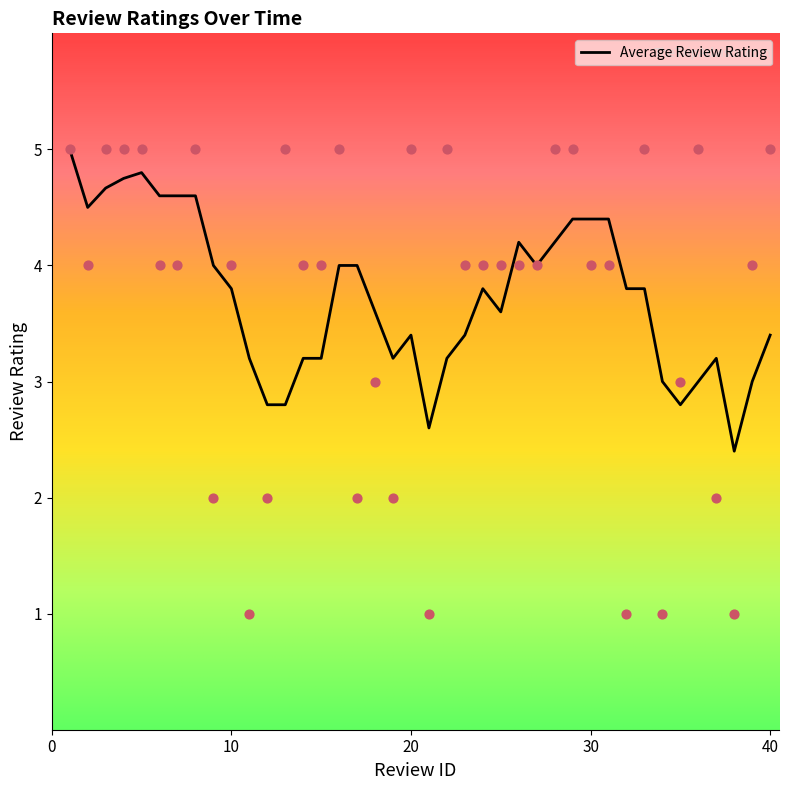

What is the ratio of the value at 6 to the value at 3?

0.8